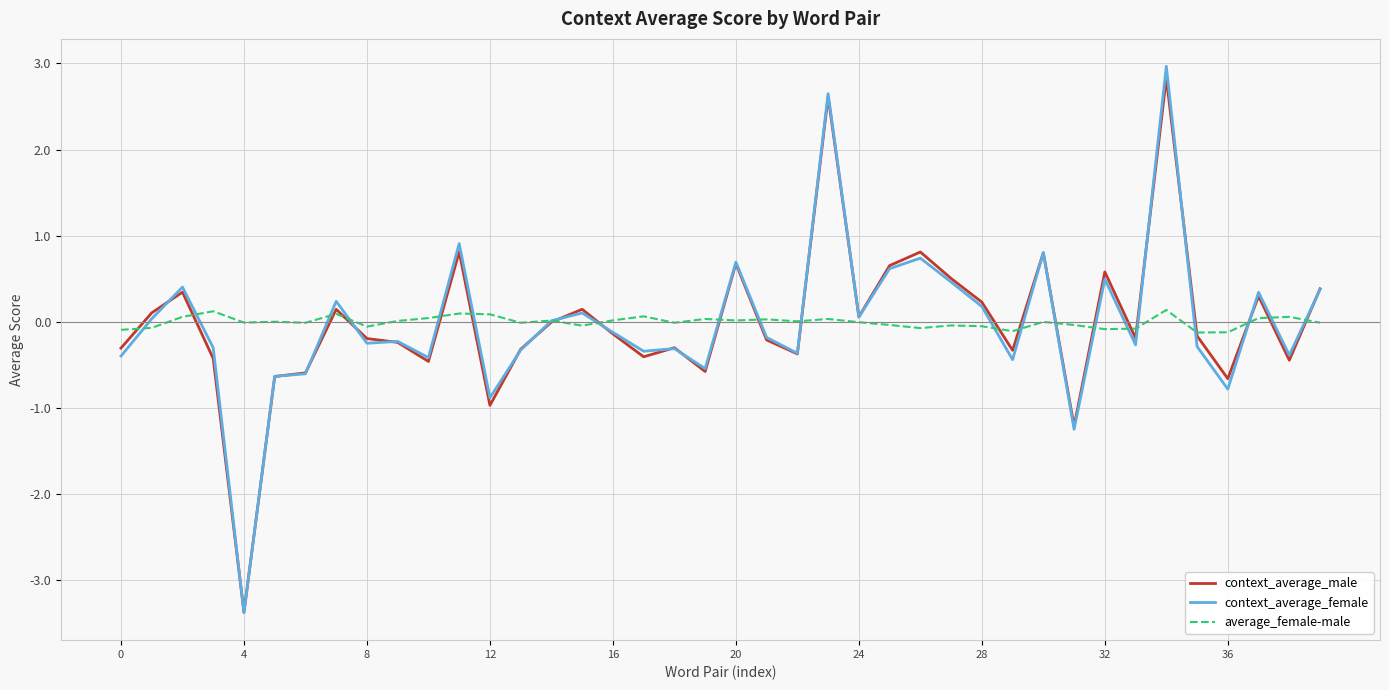

Which series has the widest spread of values?

context_average_female